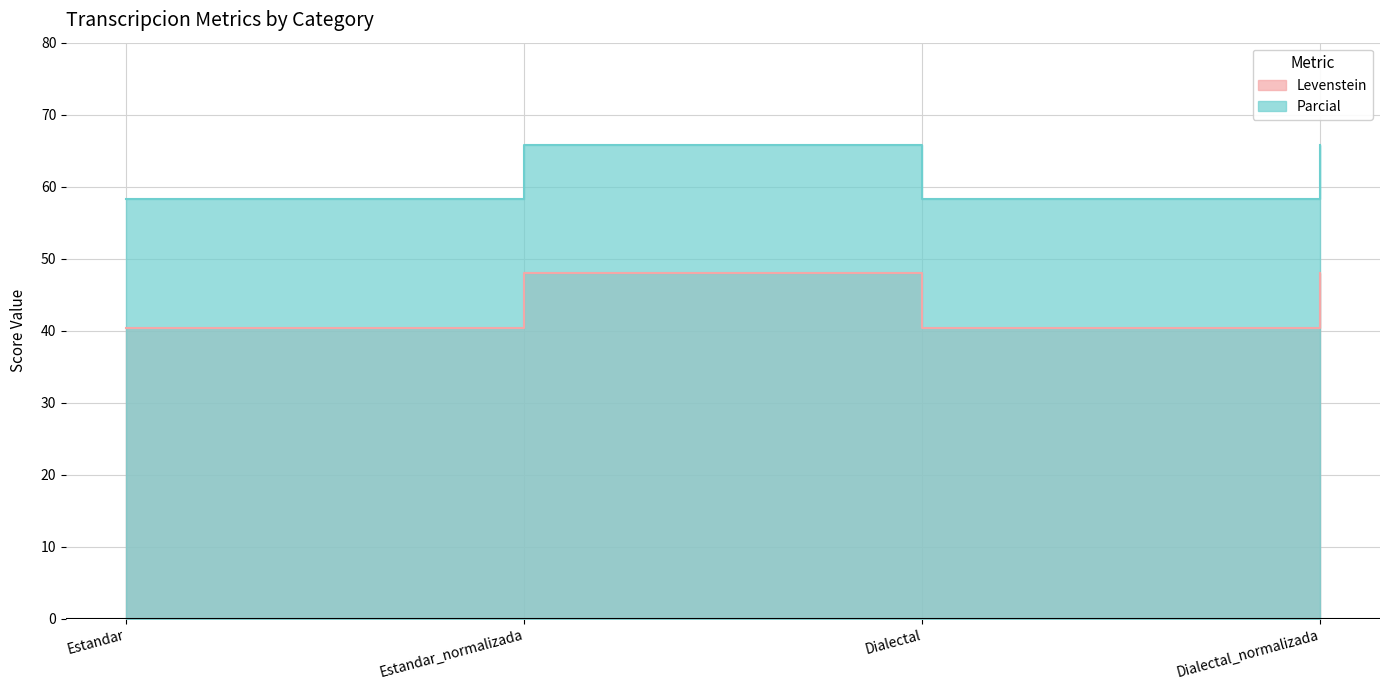

What are all the series names shown in the legend?

Levenstein, Parcial